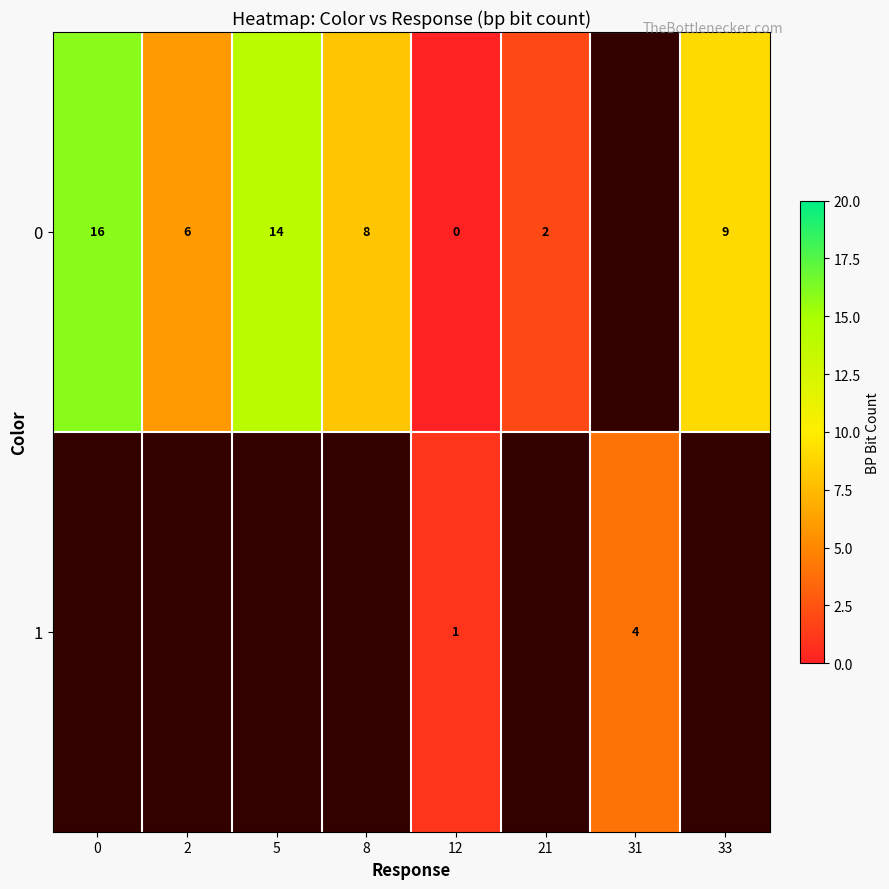

What is the difference between the 0 values at 5 and 8?

6